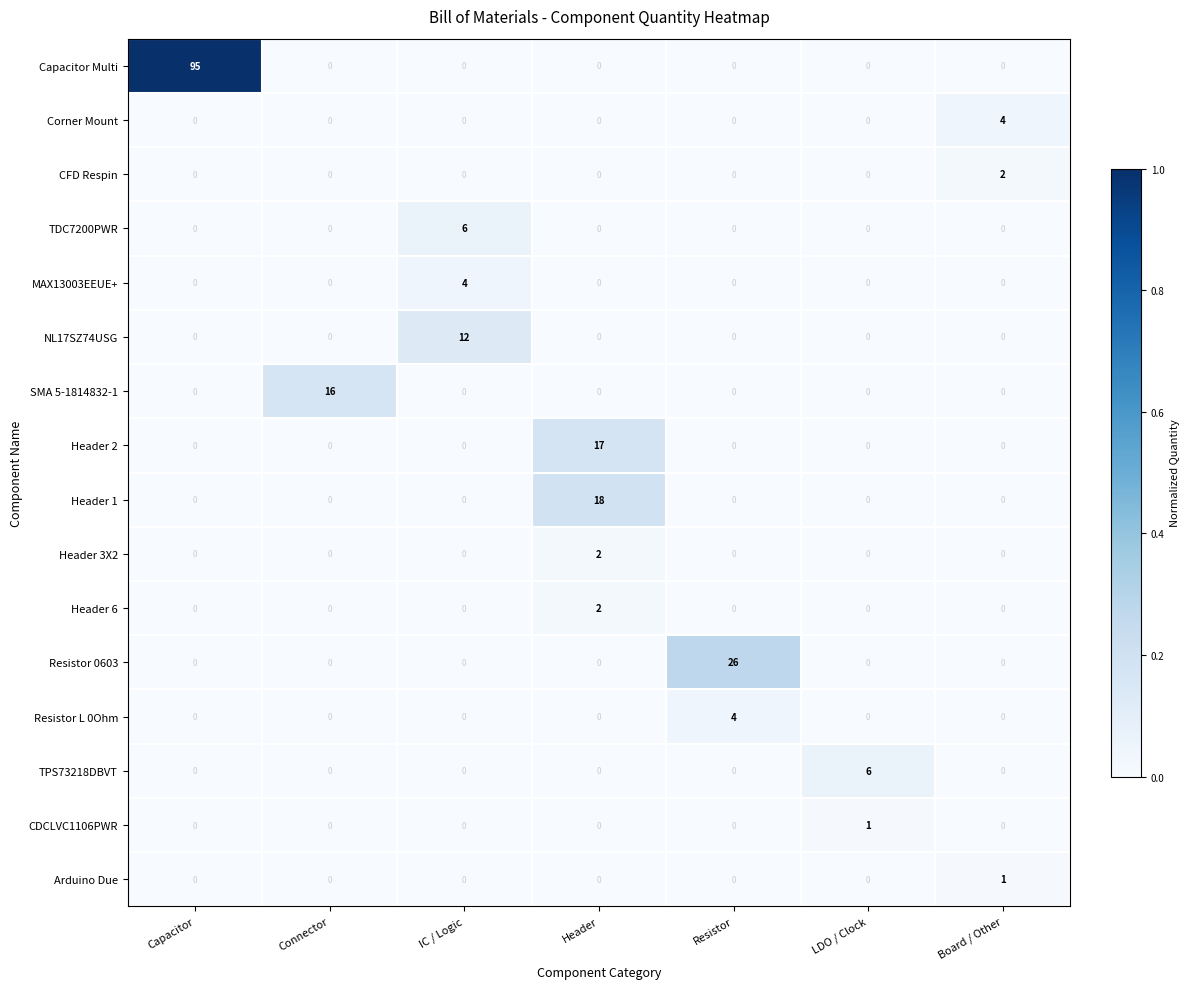

How many series are shown in this chart?

16